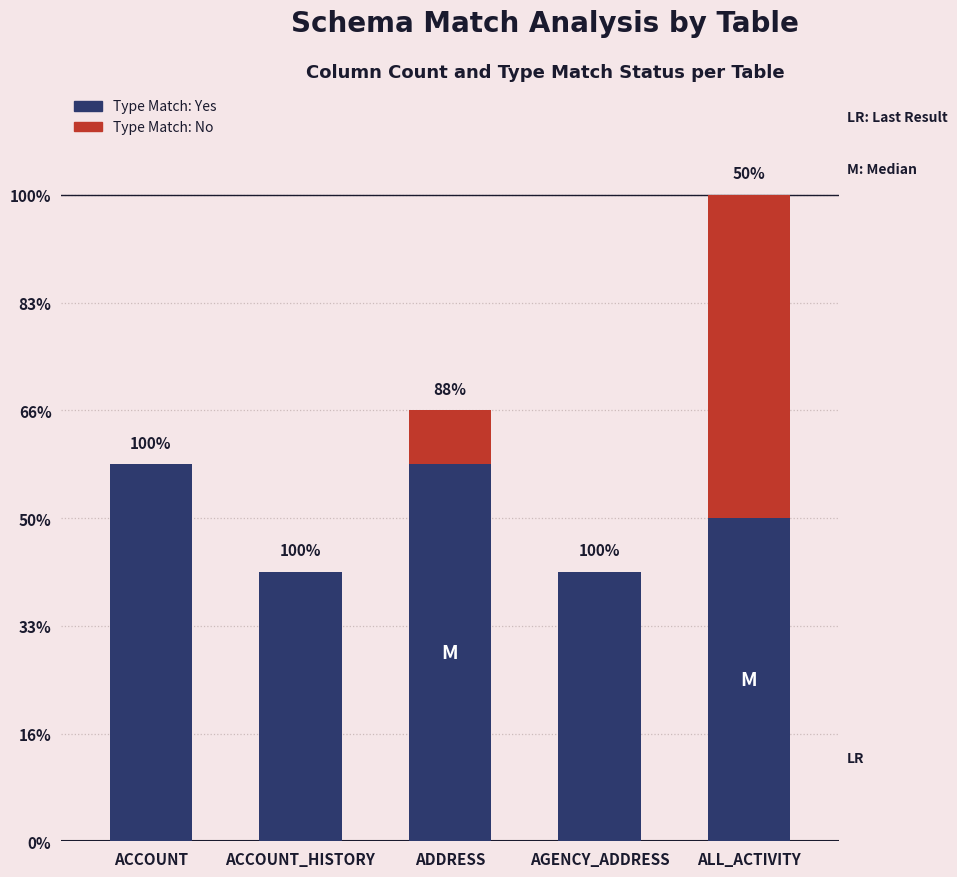

The Type Match: Yes series shows 10 at ADDRESS. True or false?

False